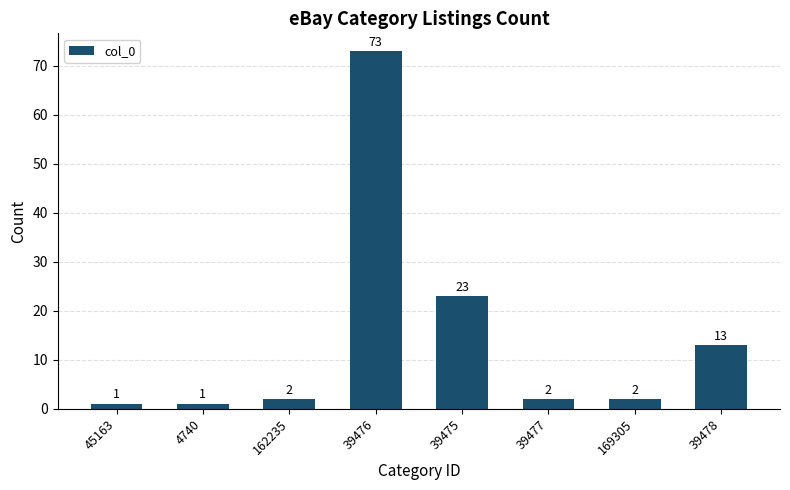

What is the difference between the values at 39476 and 162235?

71